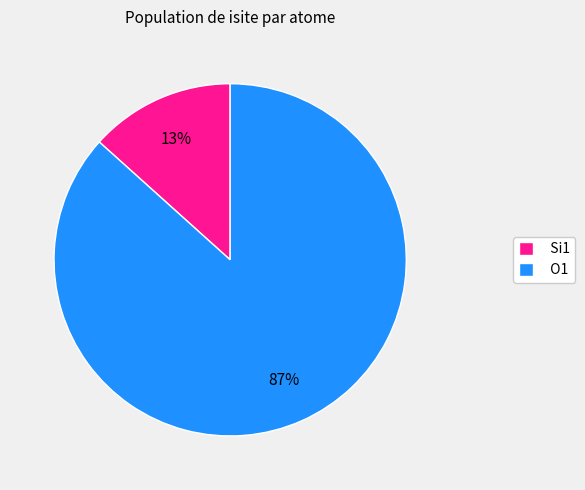

To the nearest percent, what is the average slice percentage?

50%